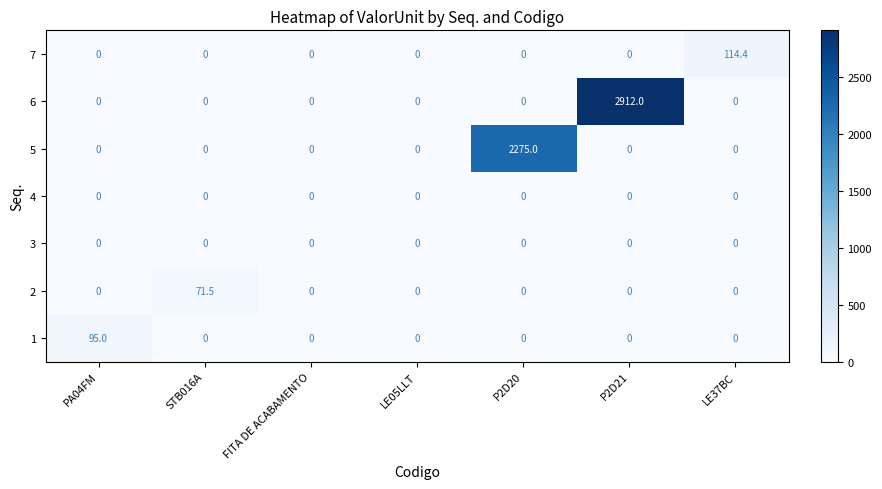

At which category is the sum across all series the highest?

P2D21